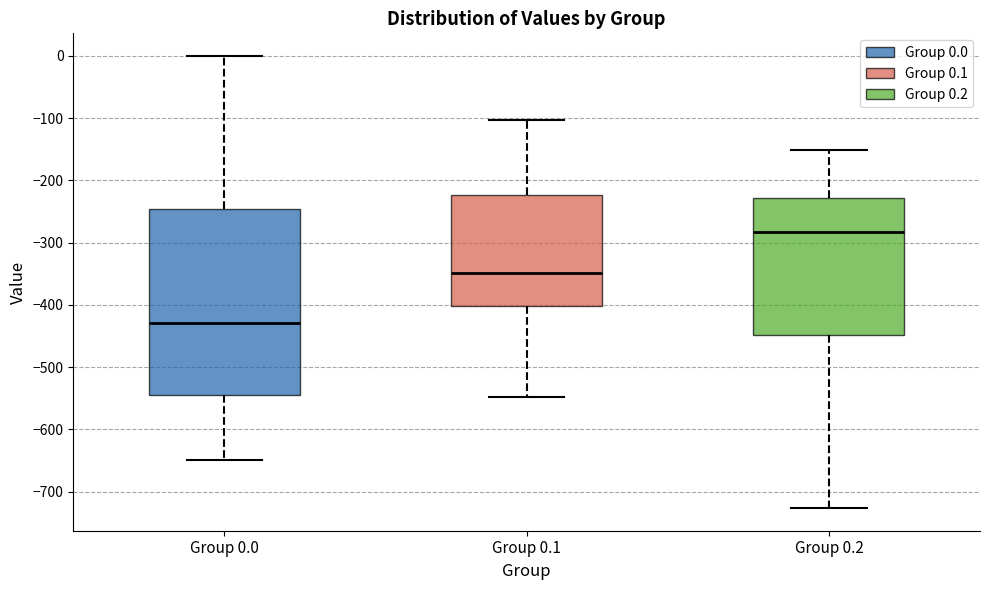

Where does the median line of the box for Group 0.1 sit on the y-axis? The values are not printed on the chart, so give them approximately, as read against the axis.

-350